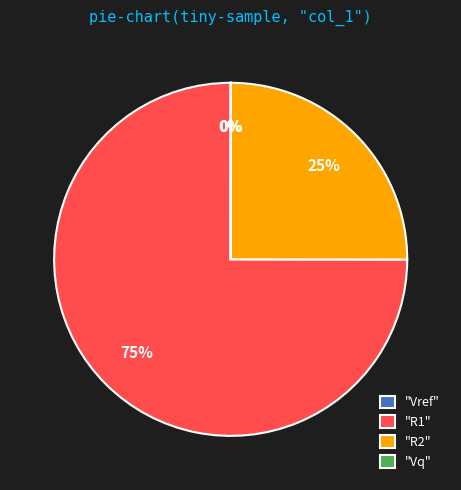

What is the largest slice in the pie chart?

"R1"